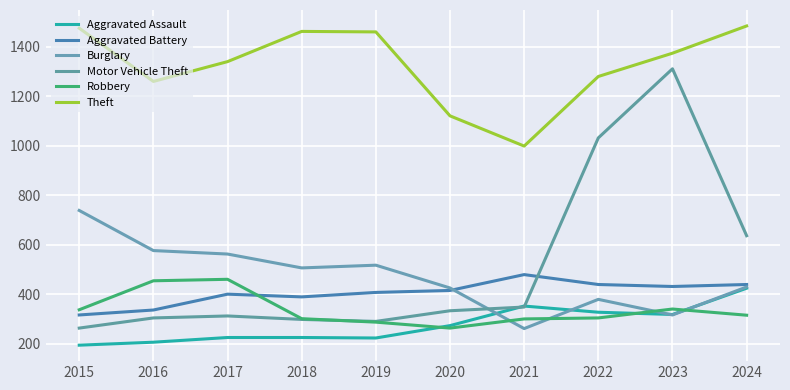

At which category is the sum across all series the highest?

2023